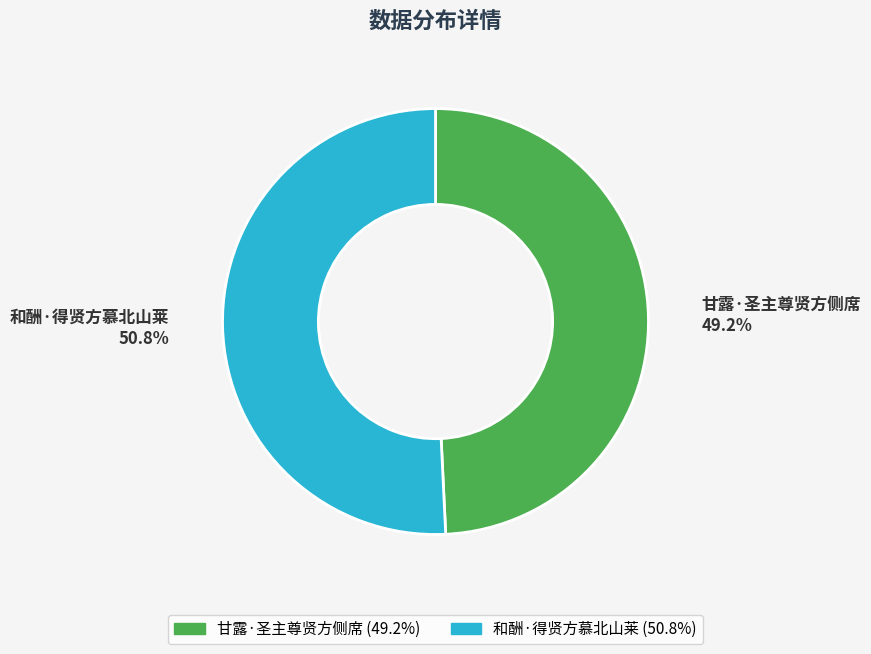

How many segments does this pie chart have?

2